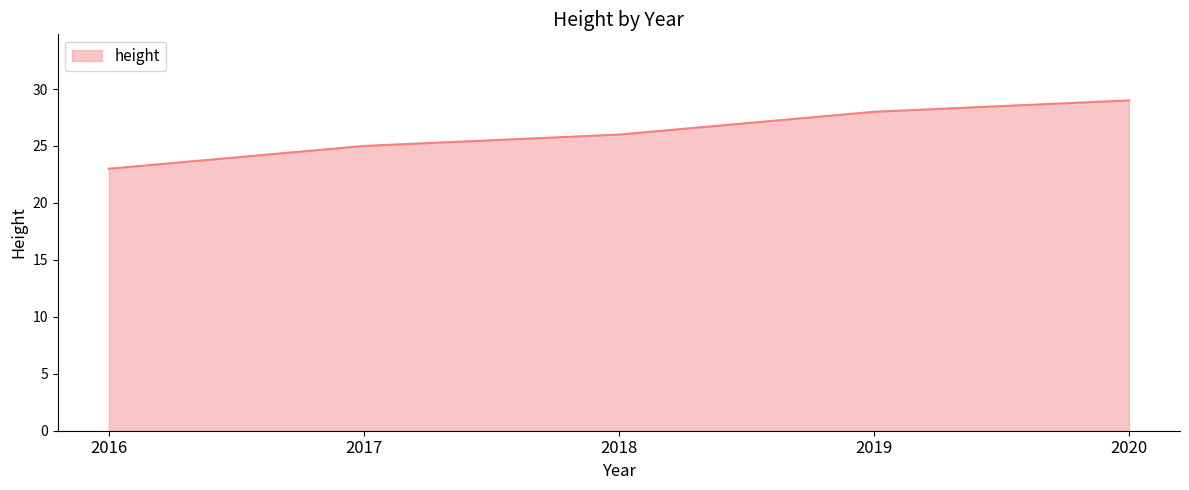

Reading right to left, list all the values displayed in this chart.

29	28	26	25	23